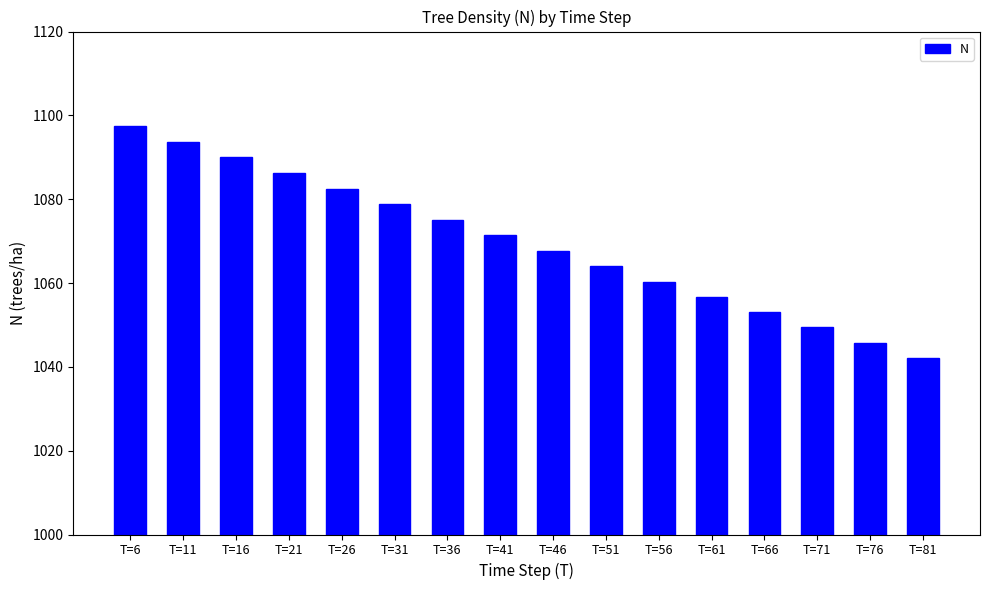

At which category does the chart reach its minimum across all series?

T=81